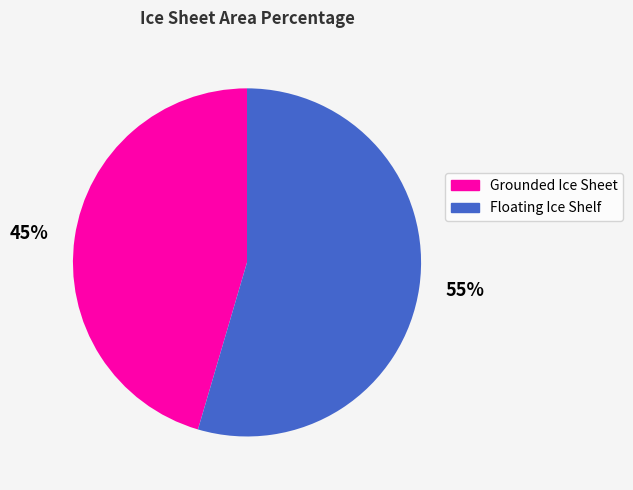

Do 45% and 55% together represent more than half of the pie?

Yes